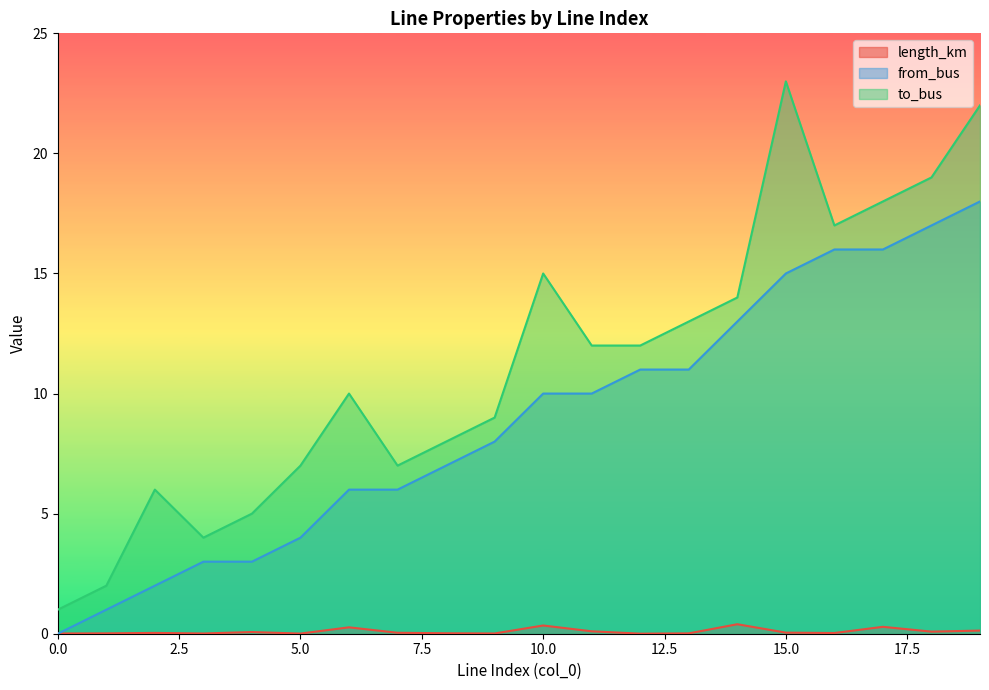

Which series has the widest spread of values?

to_bus